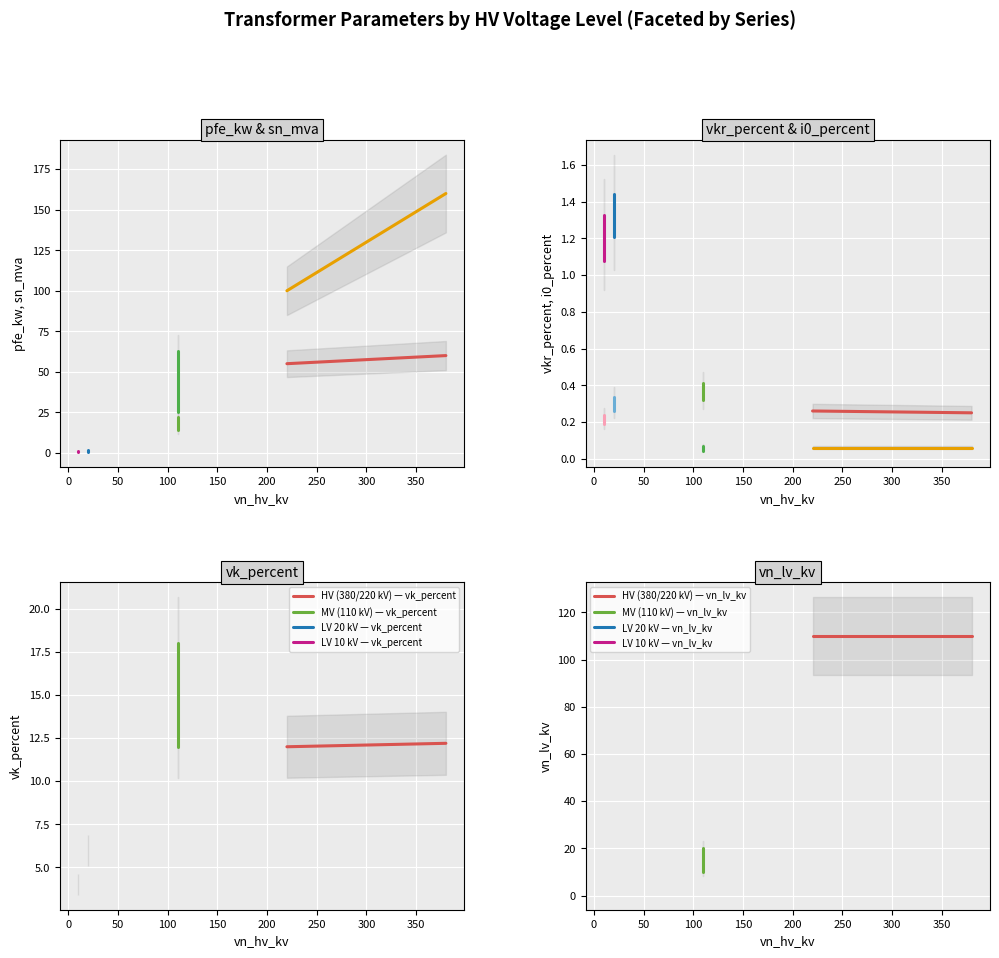

Reading right to left, what are all the values shown in this chart?

pfe_kw: 1.2	0.9	0.6	1.6	1.4	0.8	14.0	18.0	22.0	14.0	18.0	22.0	55.0	60.0
vkr_percent: 1.1	1.3	1.2	1.2	1.4	1.4	0.4	0.3	0.3	0.4	0.3	0.3	0.3	0.2
i0_percent: 0.2	0.2	0.2	0.3	0.3	0.3	0.1	0.1	0.0	0.1	0.1	0.0	0.1	0.1
sn_mva: 0.6	0.4	0.2	0.6	0.4	0.2	25.0	40.0	63.0	25.0	40.0	63.0	100.0	160.0
vk_percent: 4.0	4.0	4.0	6.0	6.0	6.0	12.0	16.2	18.0	12.0	16.2	18.0	12.0	12.2
vn_lv_kv: 0.4	0.4	0.4	0.4	0.4	0.4	10.0	10.0	10.0	20.0	20.0	20.0	110.0	110.0